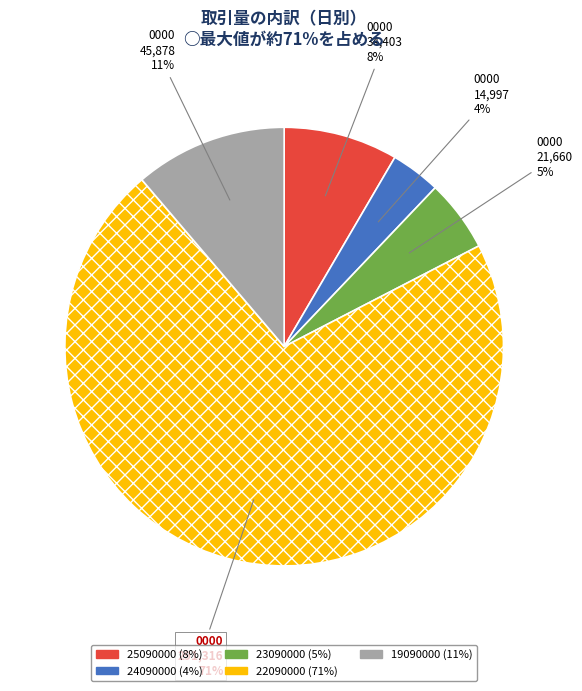

Is there any slice that represents more than half of the pie?

Yes